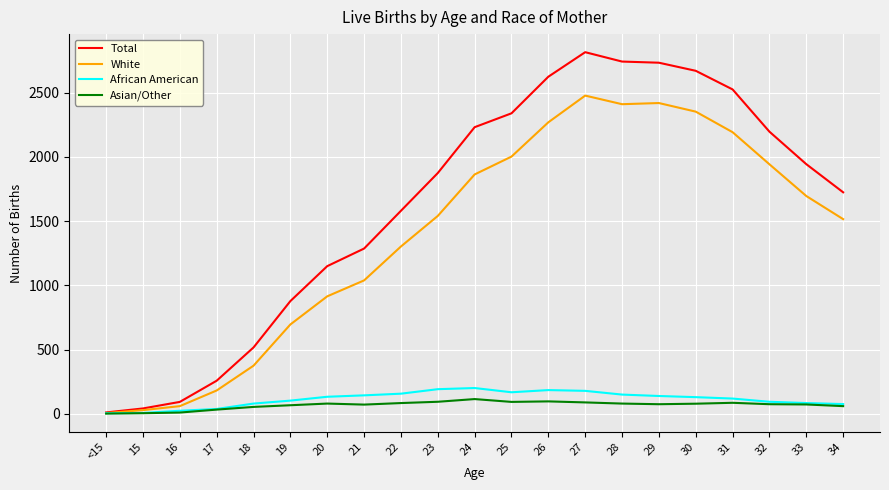

Is the value of Total at 21 greater than the value of Asian/Other at 29?

Yes